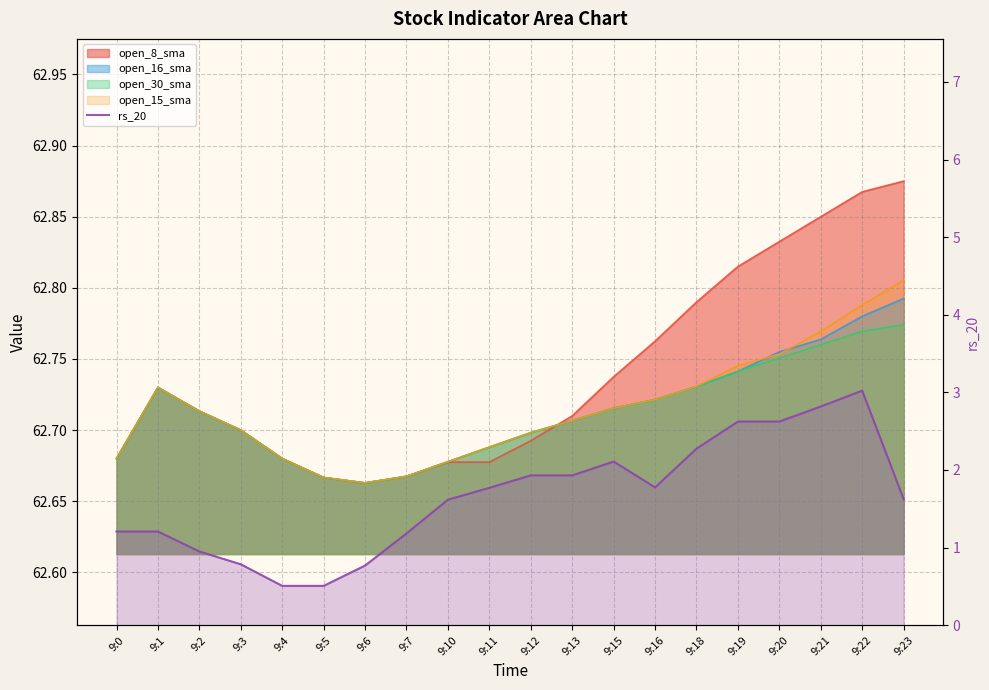

At which category does the data reach its first local valley?

9:16